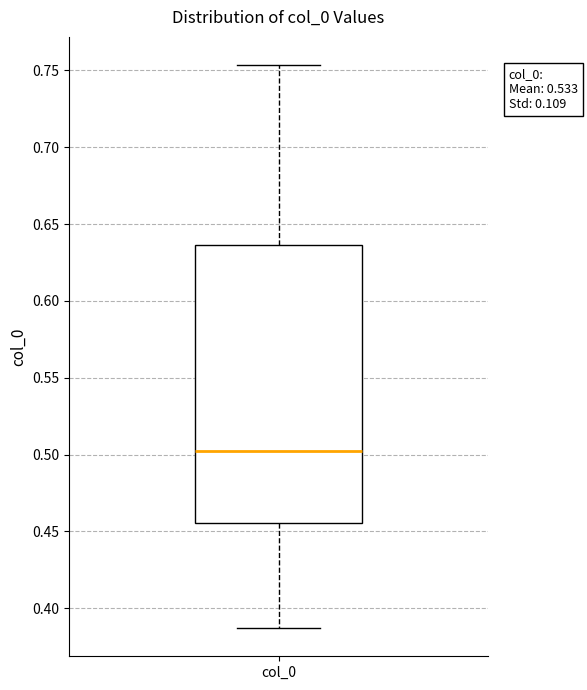

Transcribe this box plot: give where the median line is, the range the box spans, and where the two whiskers end, as read against the y-axis. The values are not printed on the chart, so give them approximately, as read against the axis.

median 0.500, box 0.455 to 0.635, whiskers 0.385 to 0.755